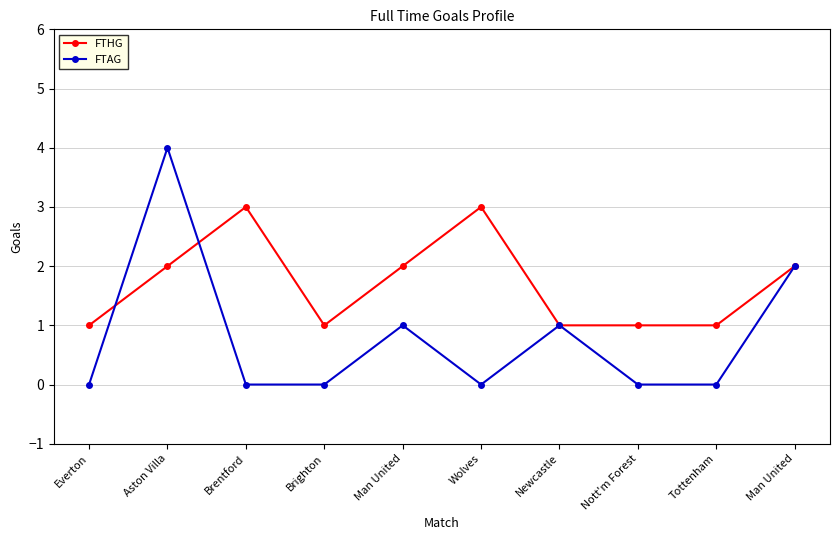

What is the sum of all FTAG values?

8